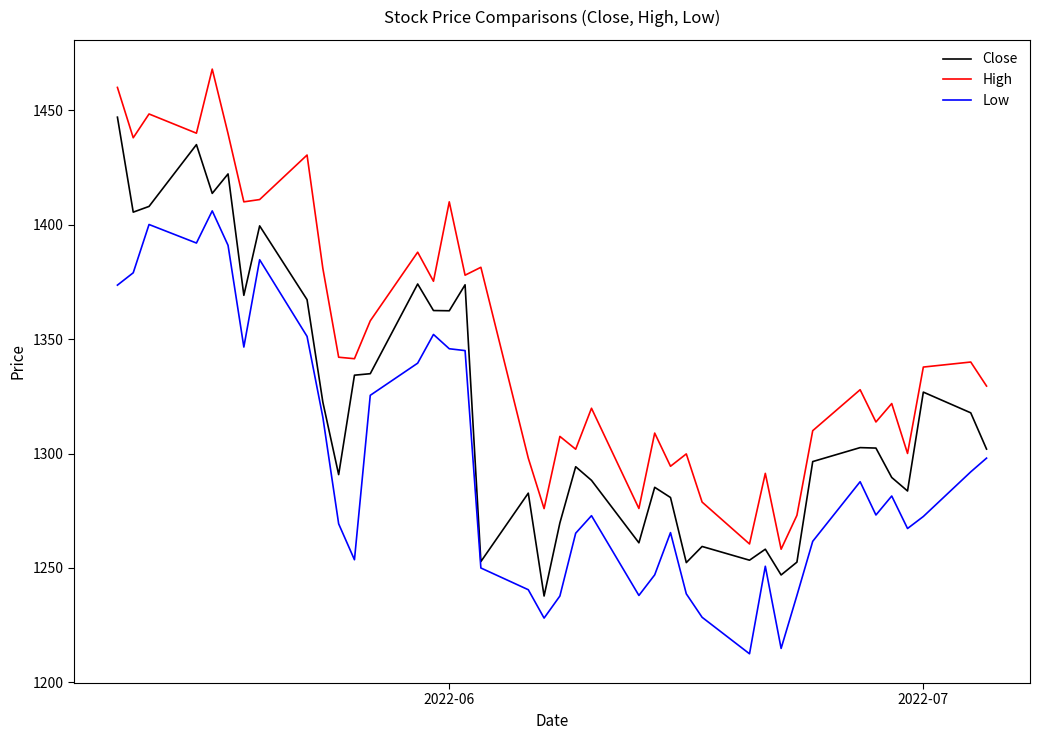

True or false: Low and High cross at least once.

False